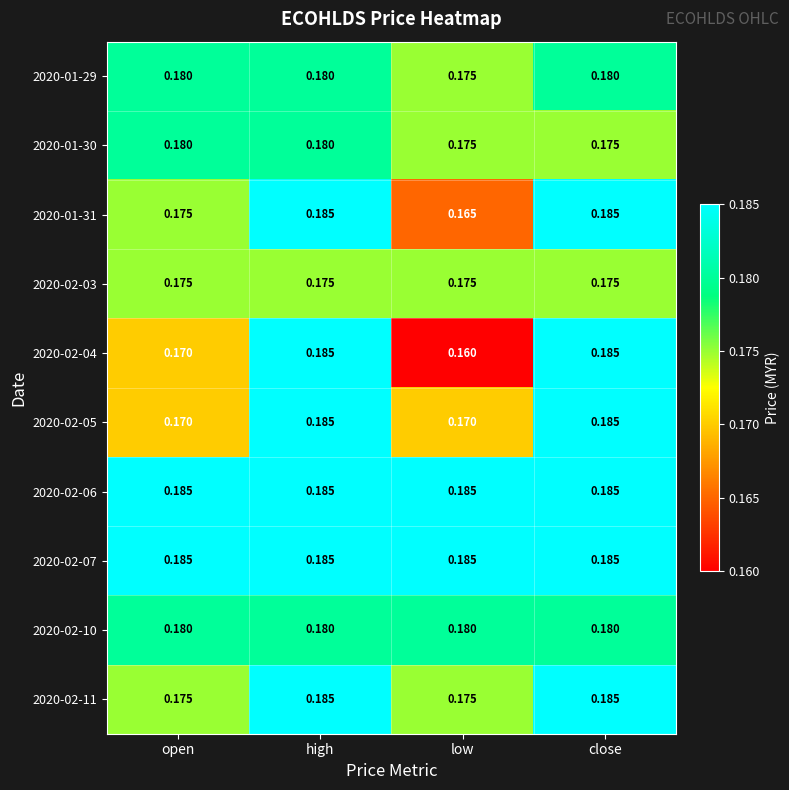

At which category does the chart reach its minimum across all series?

low